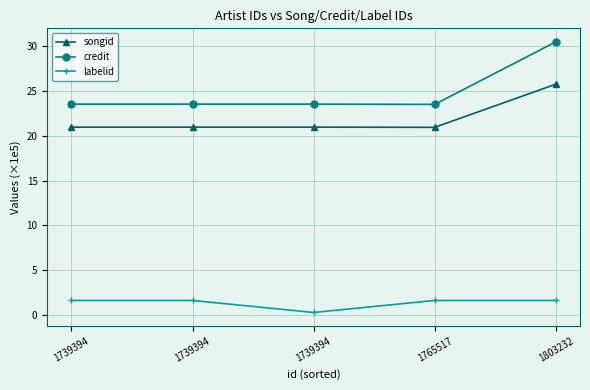

Does the chart have visible grid lines?

Yes